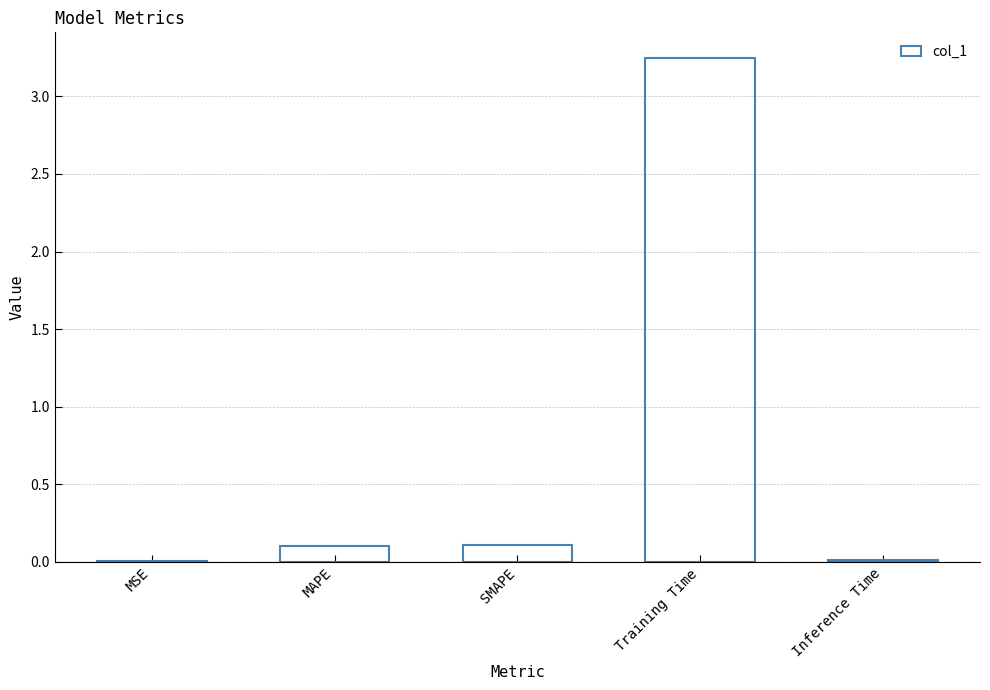

Which has a higher value, Inference Time or SMAPE?

SMAPE